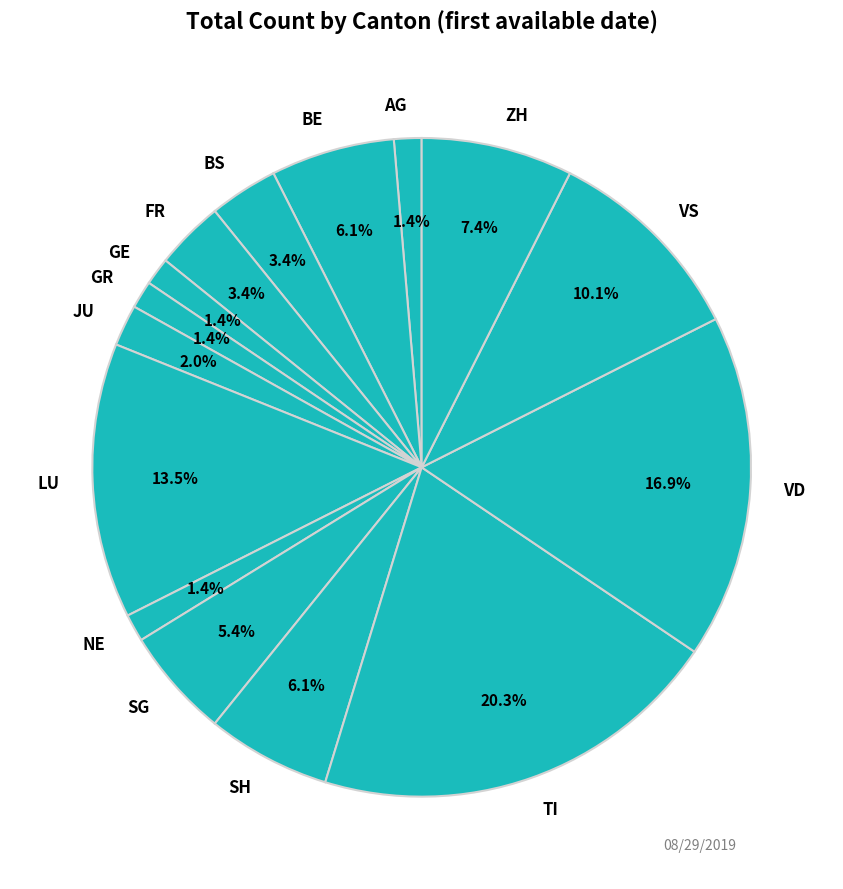

To the nearest percent, what portion does VD represent?

17%